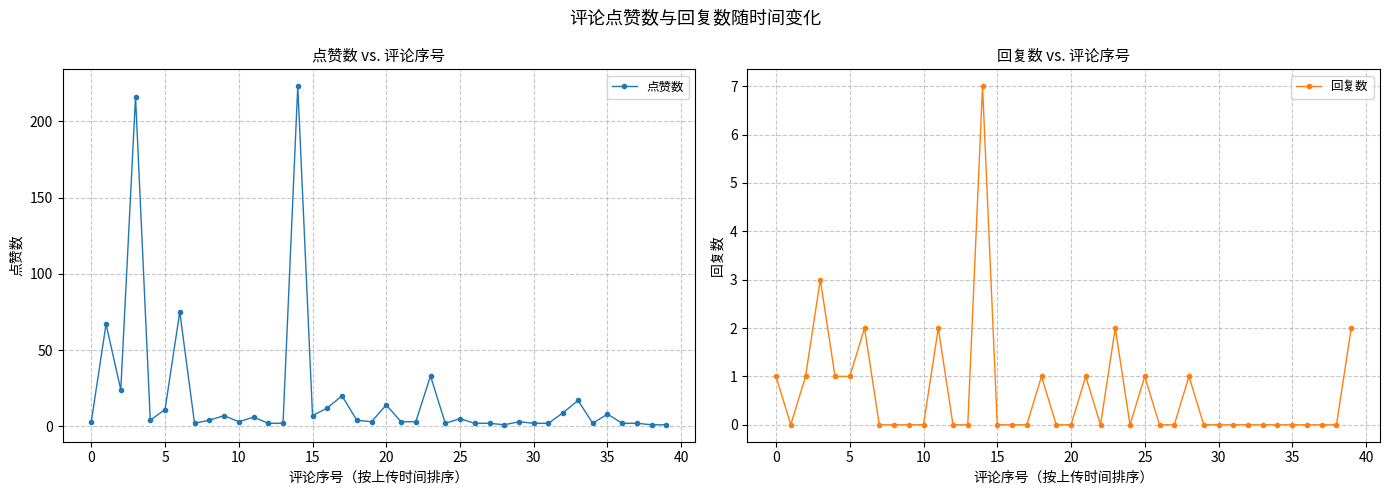

At which label does 点赞数 reach its peak?

14